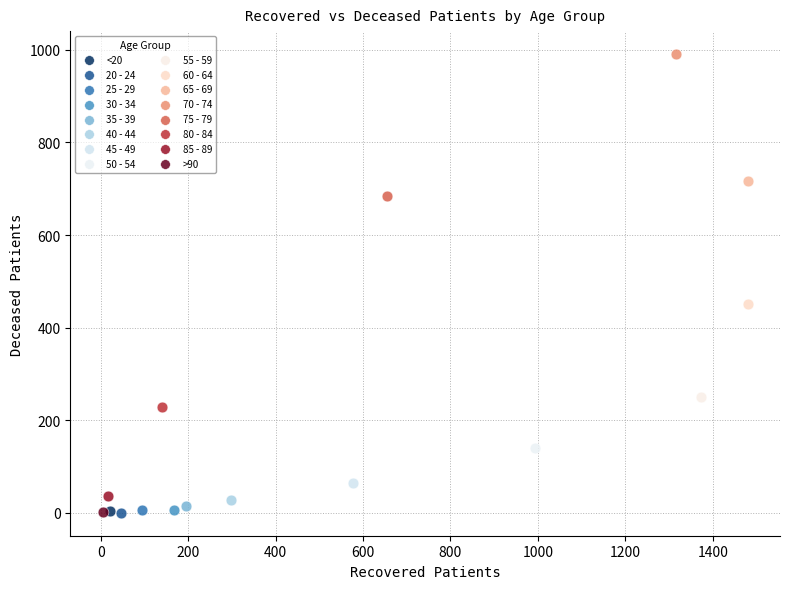

What are all the series names shown in the legend?

<20, 20 - 24, 25 - 29, 30 - 34, 35 - 39, 40 - 44, 45 - 49, 50 - 54, 55 - 59, 60 - 64, 65 - 69, 70 - 74, 75 - 79, 80 - 84, 85 - 89, >90